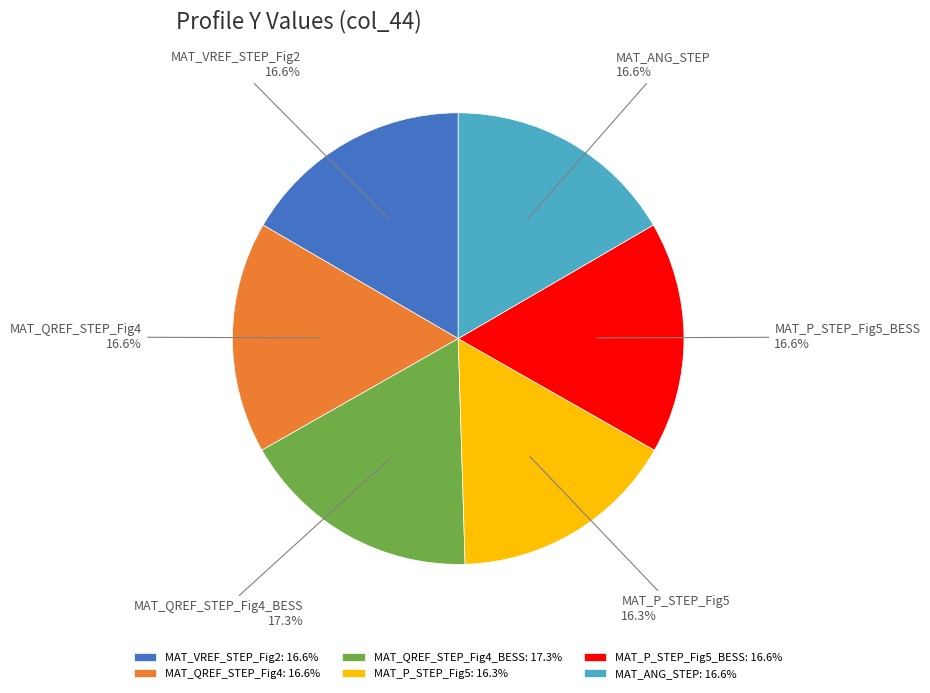

Does MAT_P_STEP_Fig5_BESS represent more than half of the total?

No